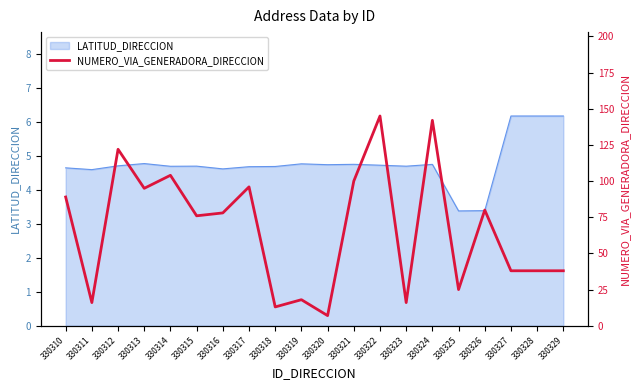

Is it true that LATITUD_DIRECCION equals 6.7 at 330313?

False